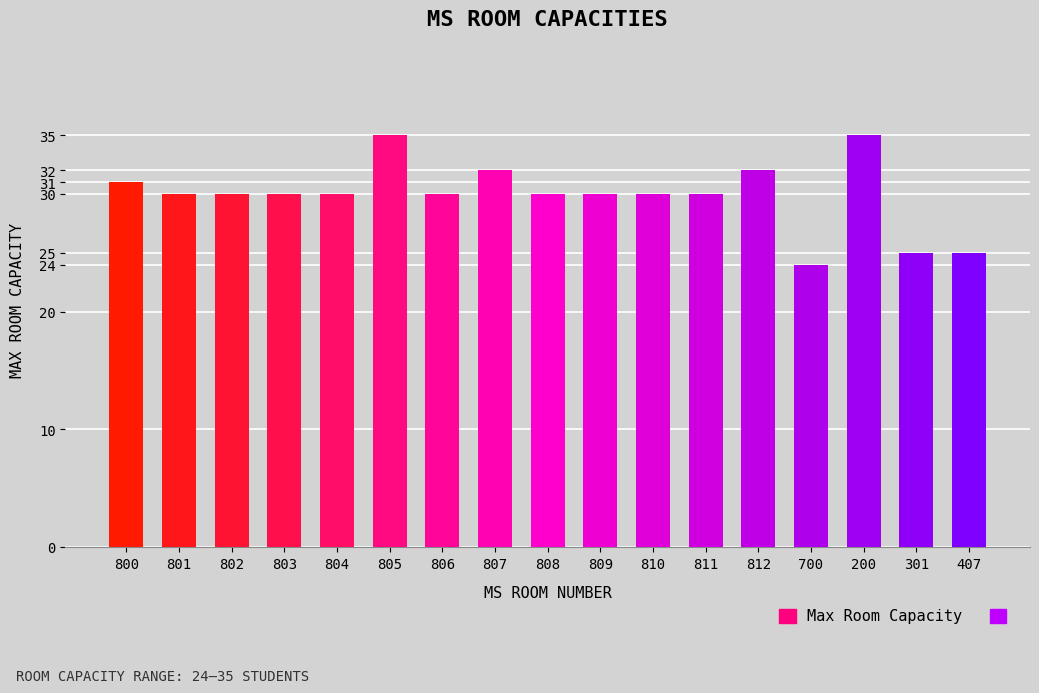

What is the label of the 14th bar from the left?

700